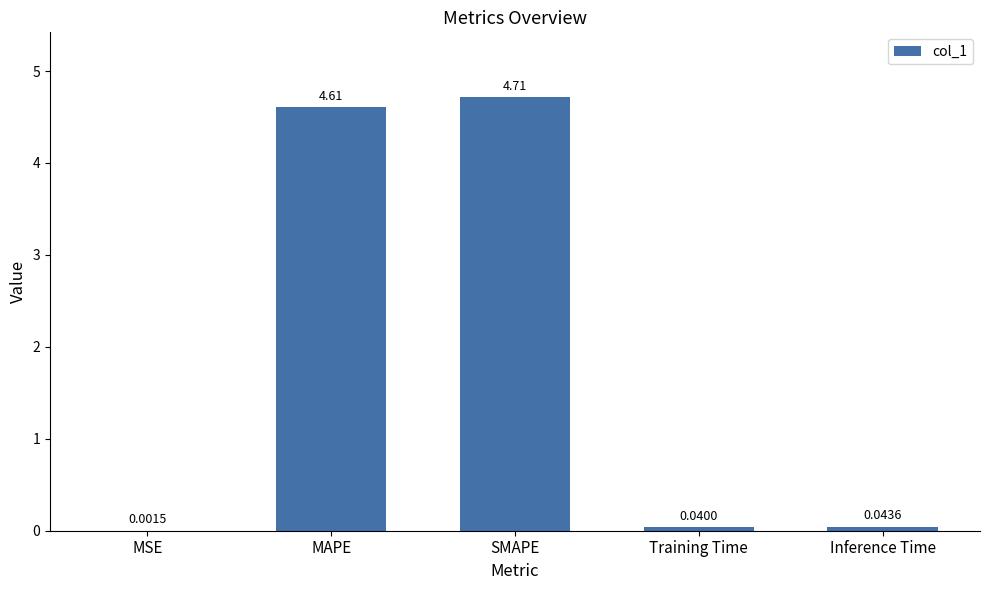

What is the sum of the values at SMAPE and Inference Time?

4.8